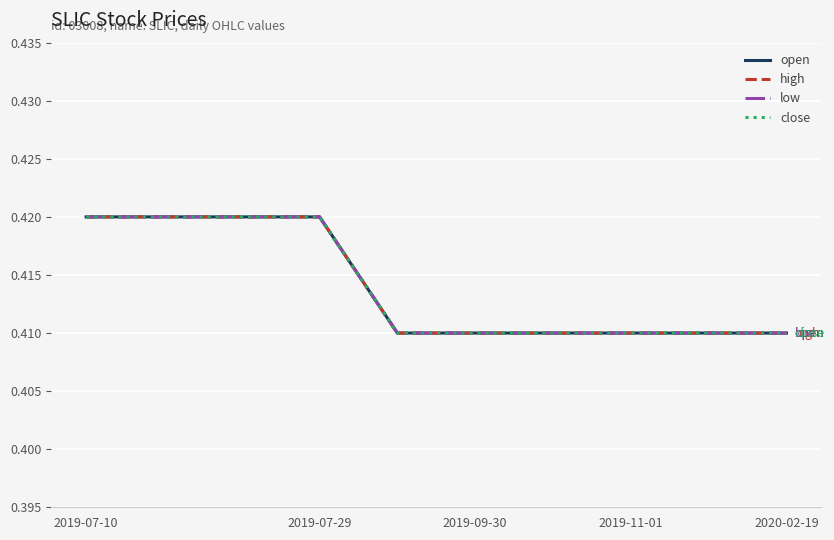

Which category has the lowest value across all series?

2020-02-19